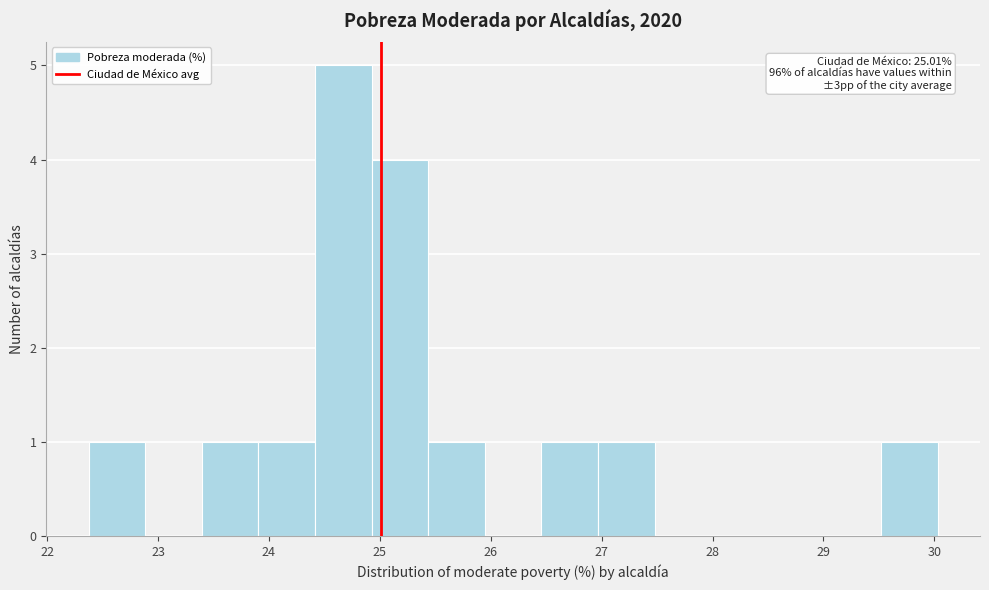

Over which range of the x-axis is the bar tallest?

24.4 to 24.9